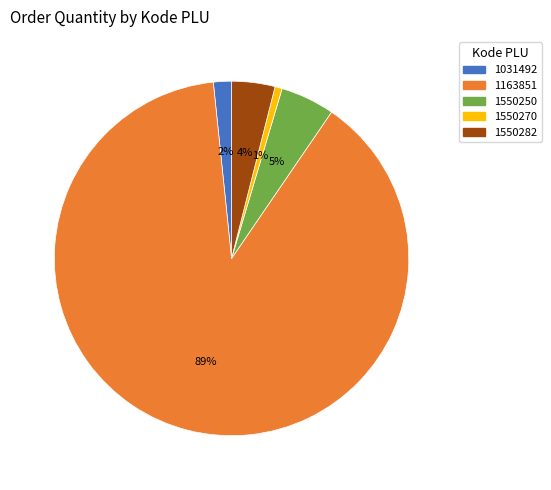

Which category accounts for the majority?

1163851